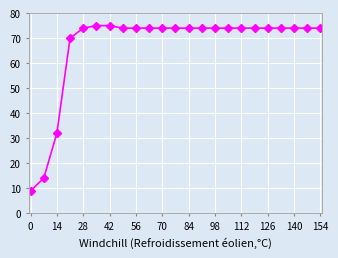

What is the maximum value shown in the chart?

75